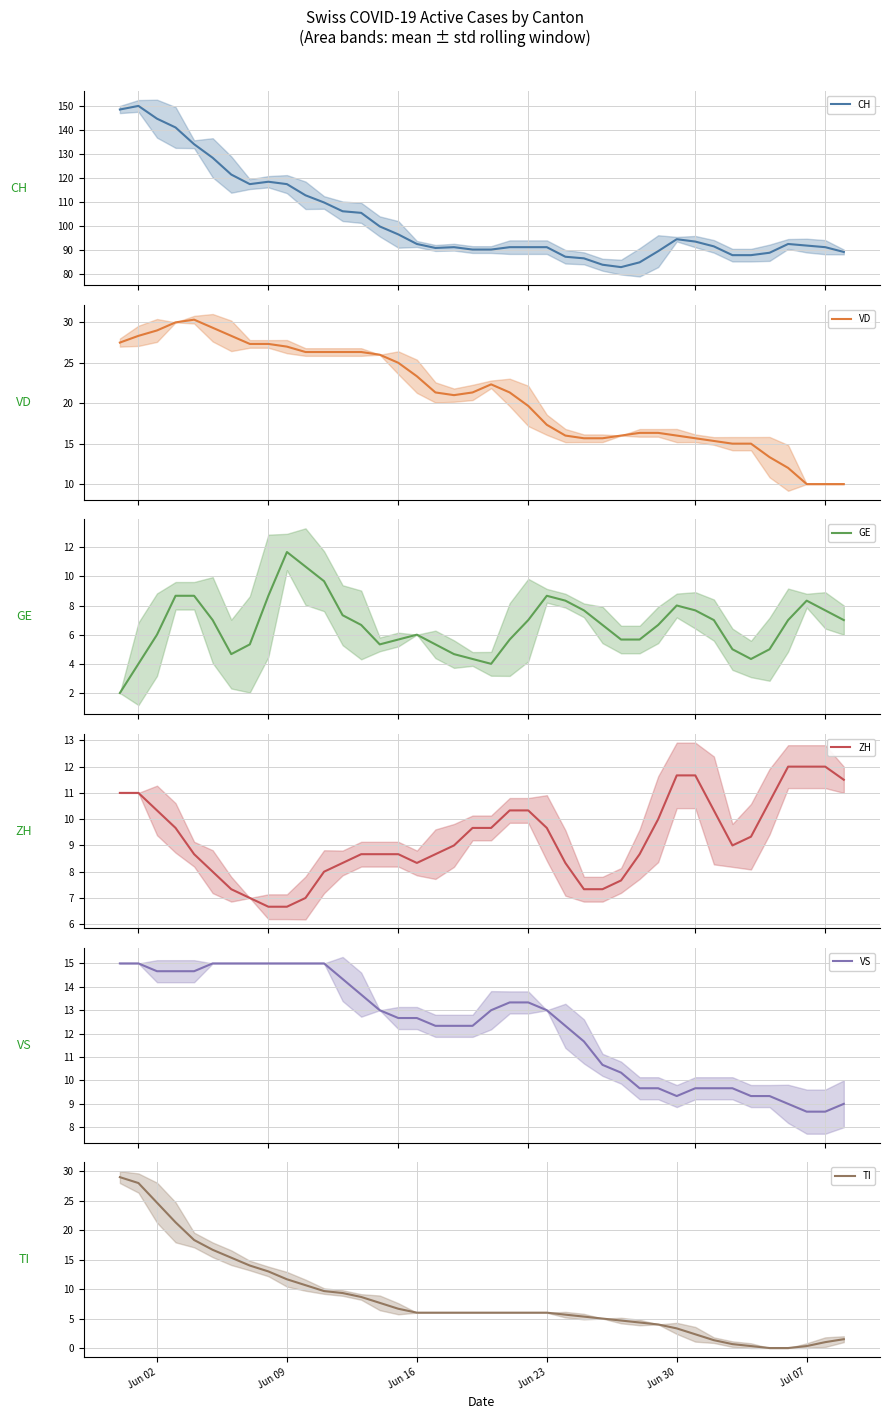

True or false: CH has more than 2 interior local peaks.

True